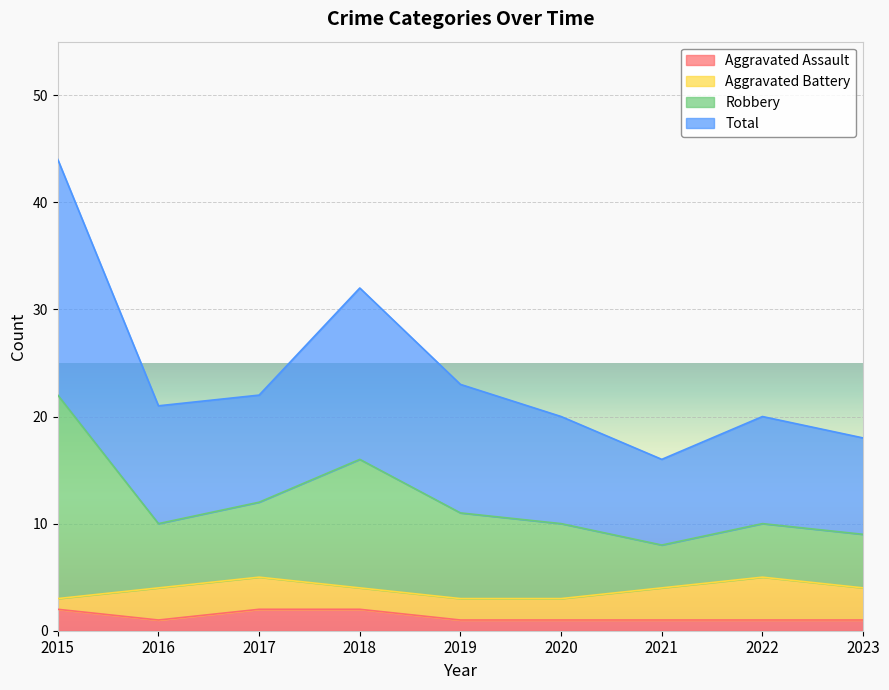

Is it true that Aggravated Assault equals 1 at 2019?

True